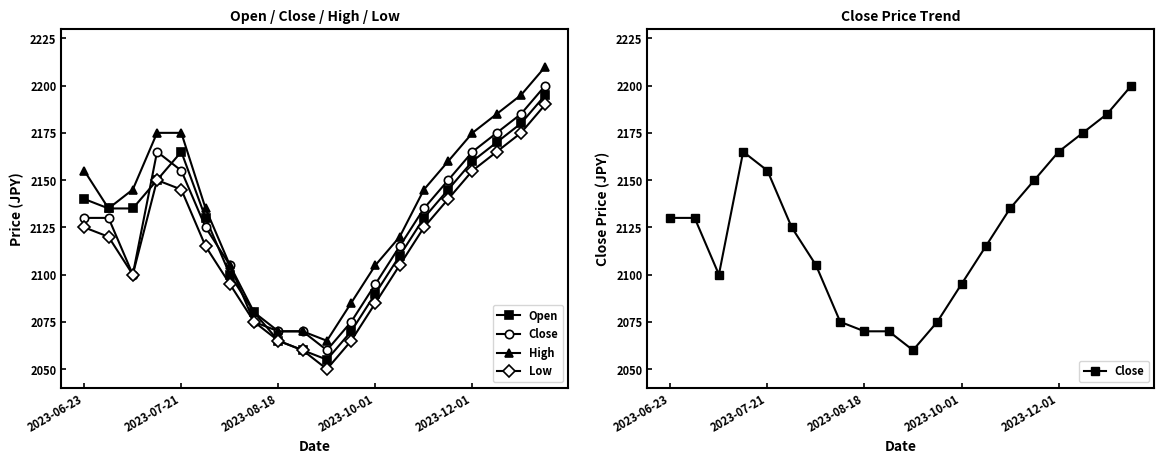

Is it true that High equals 1374 at 6?

False